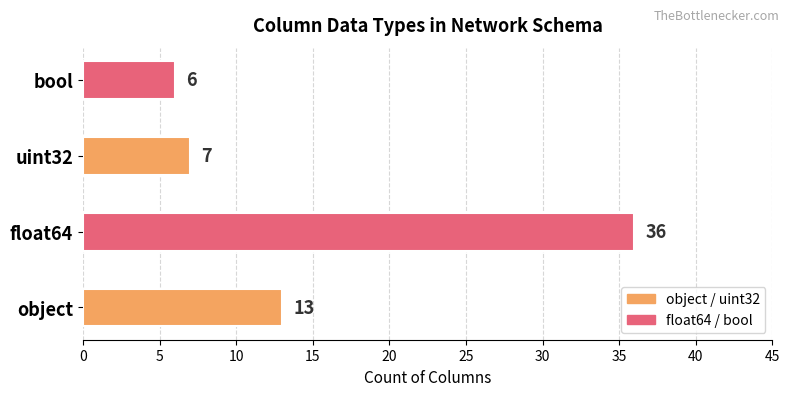

What is the average value?

16